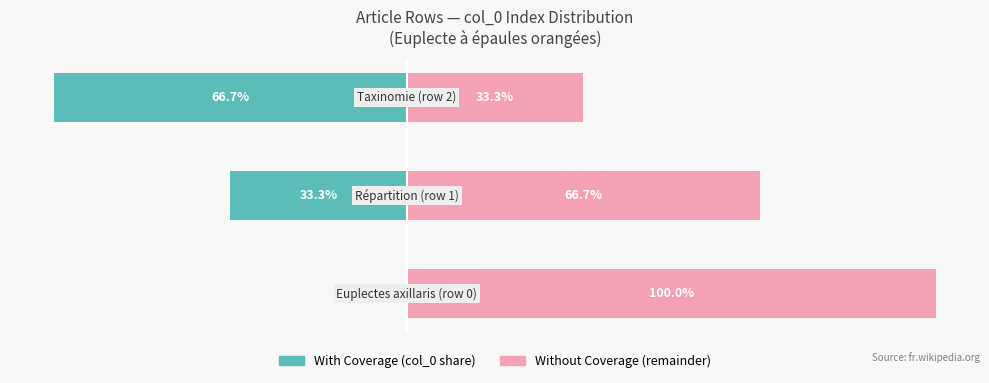

What is the value of the Without Coverage bar at the 3rd from the left?

33.3